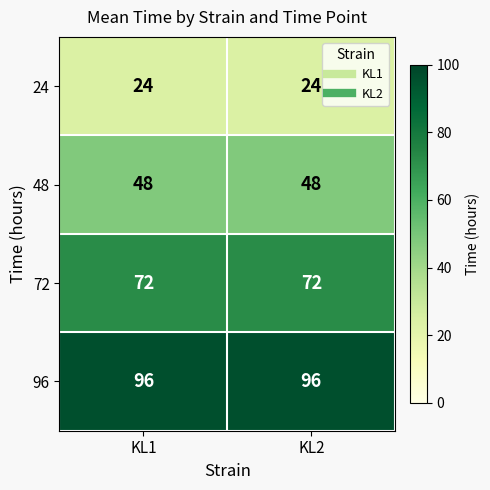

Is the value of 48 at KL2 greater than the value of 72 at KL2?

No